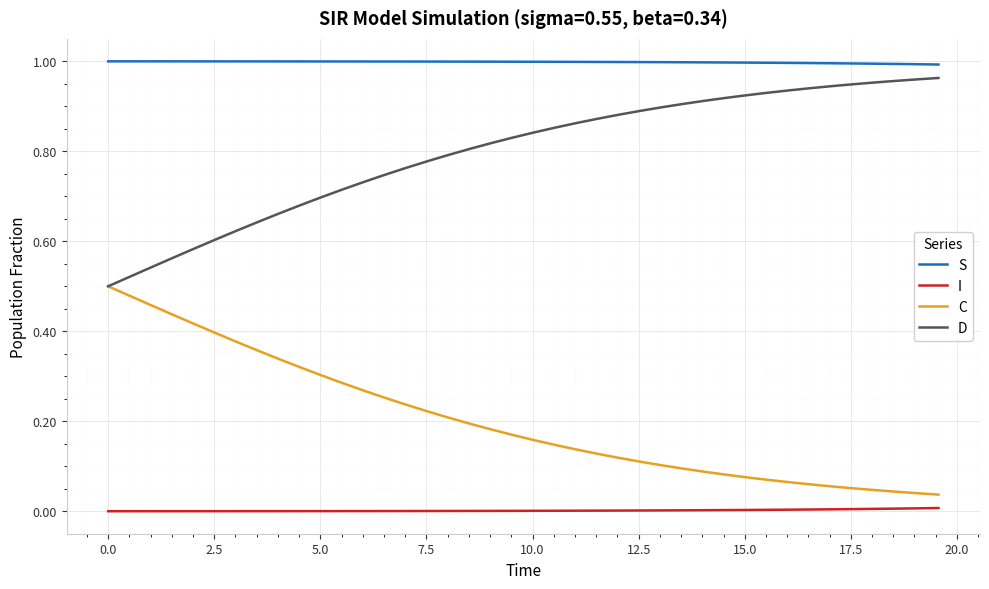

True or false: C and S intersect in this chart.

False